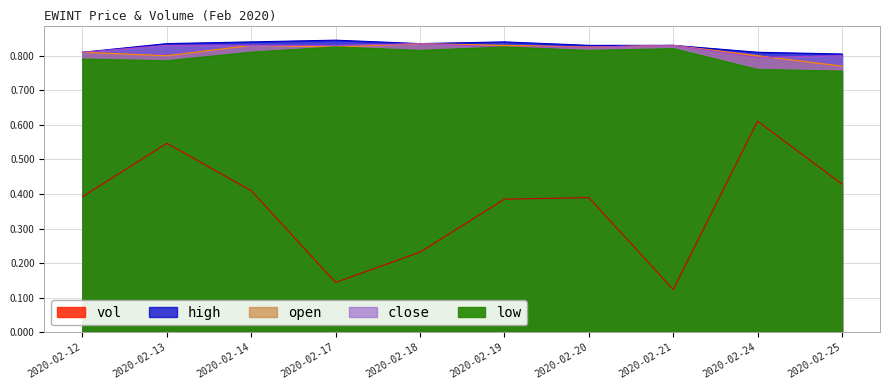

What is the sum of all low values?

8.0